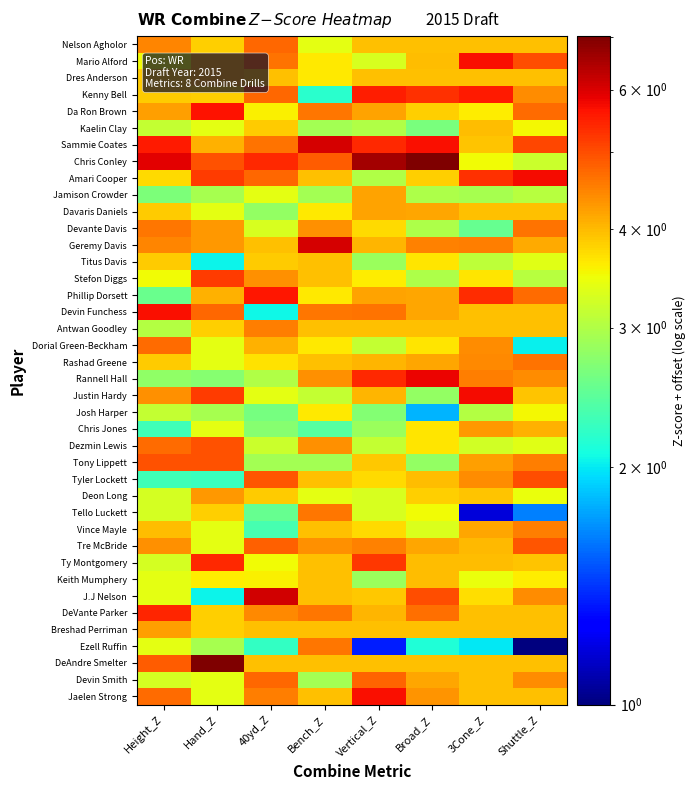

At how many categories does at least one series exceed 1?

8